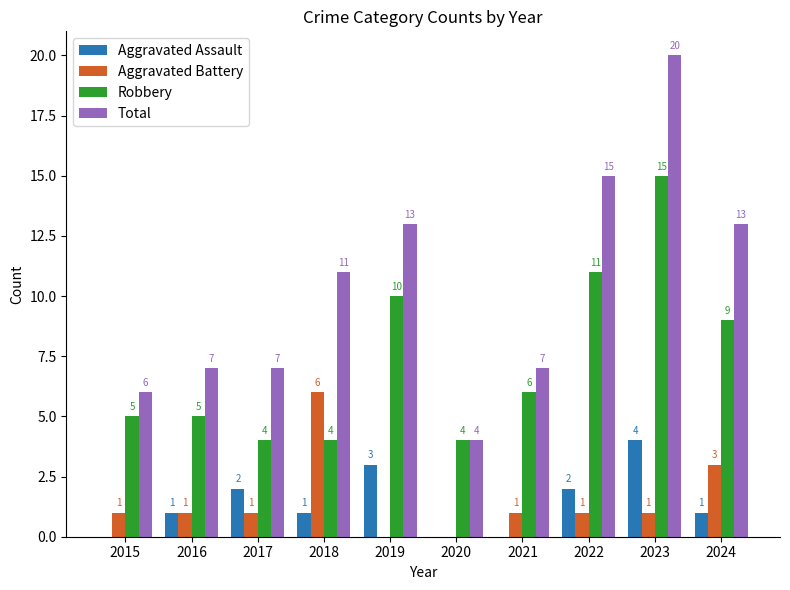

What is the total value across all series at 2020?

8